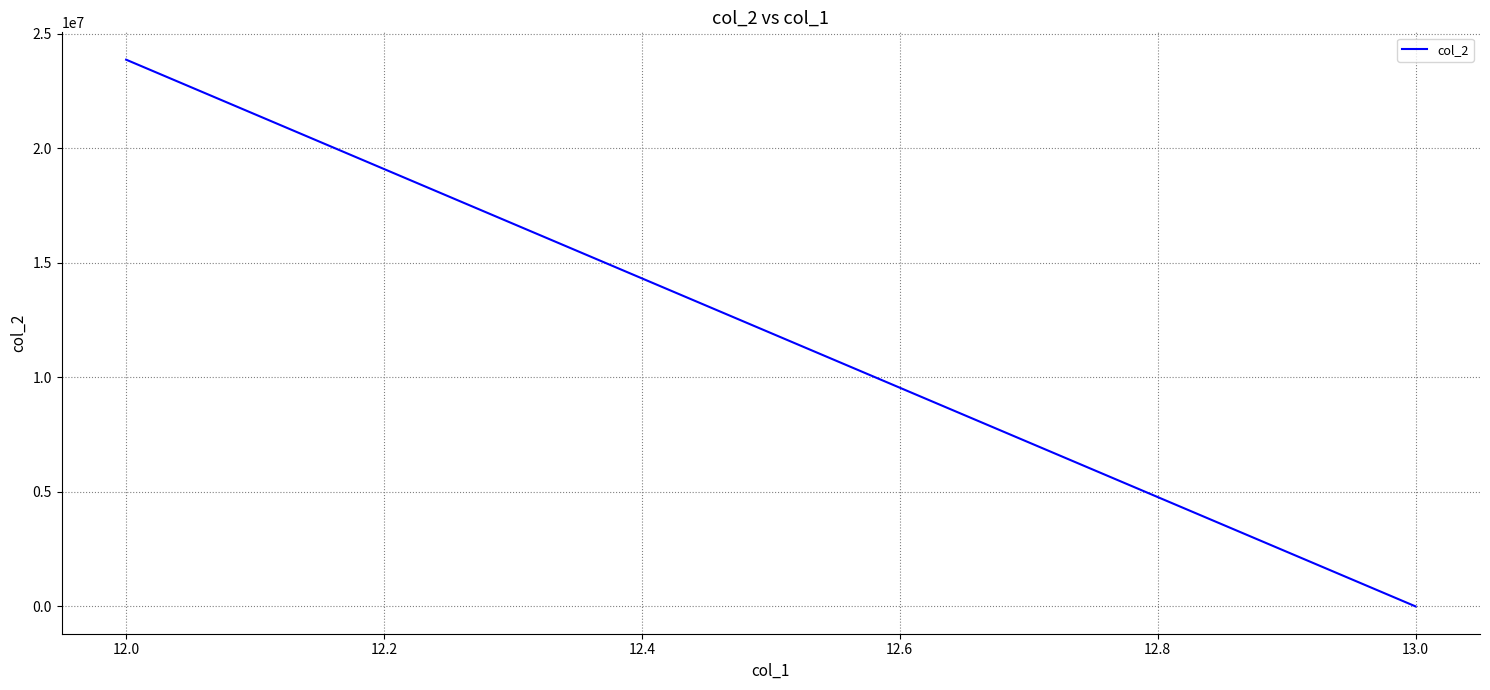

What is the average value?

11930267.7